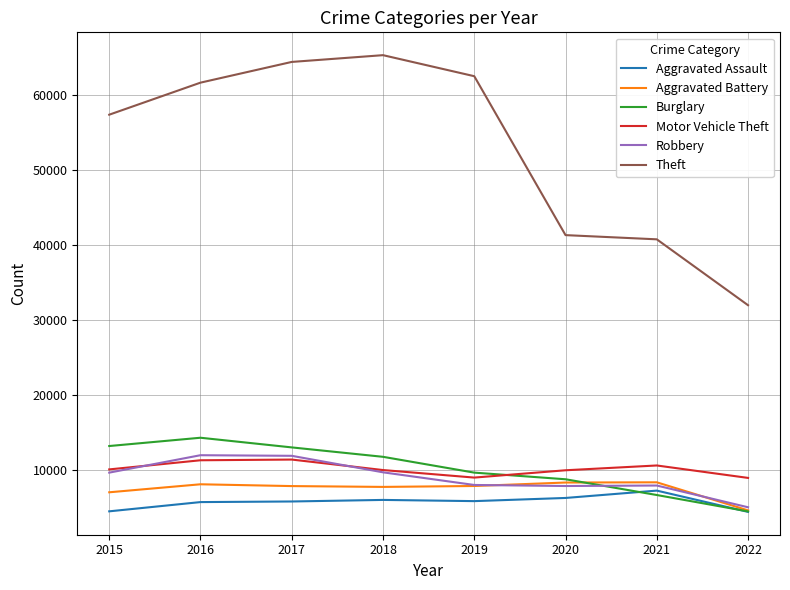

Is it true that Robbery equals 4580 at 2018?

False